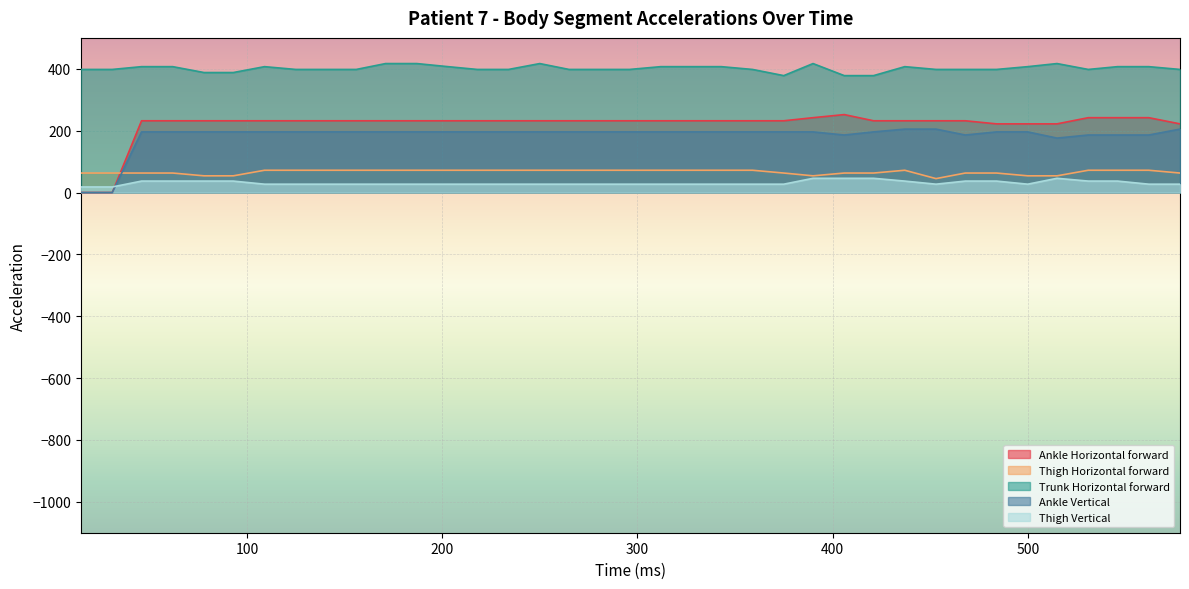

What is the difference between the Trunk Horizontal forward values at 562 and 140?

9